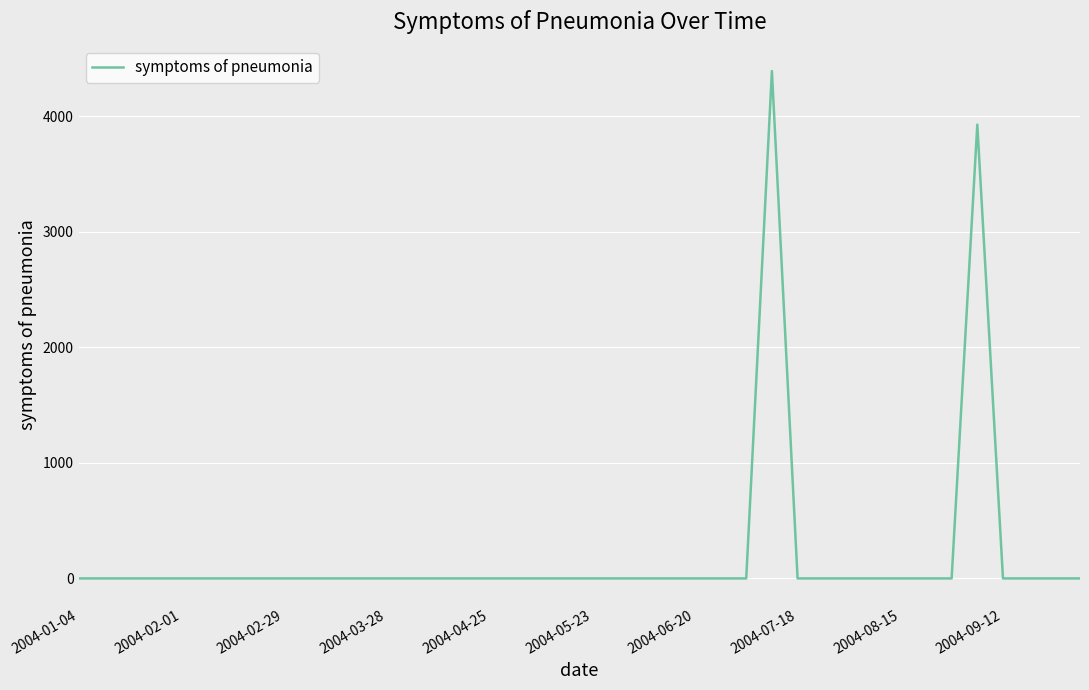

What is the greatest value displayed?

4390.3